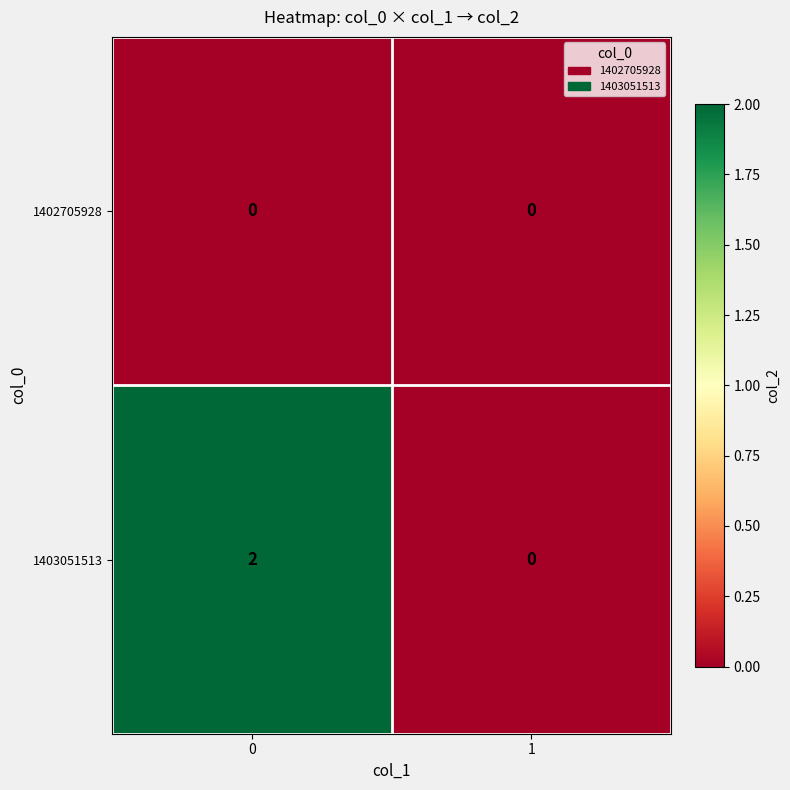

Reading left to right, transcribe all the data shown in this chart.

1402705928: 0=0	1=0
1403051513: 0=2	1=0